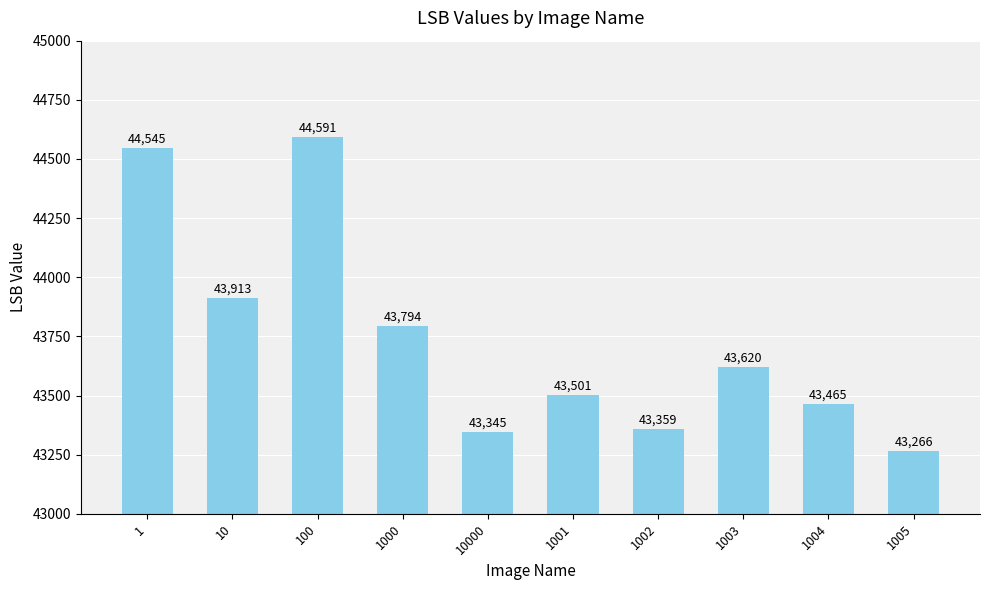

How many values are below 43620?

5